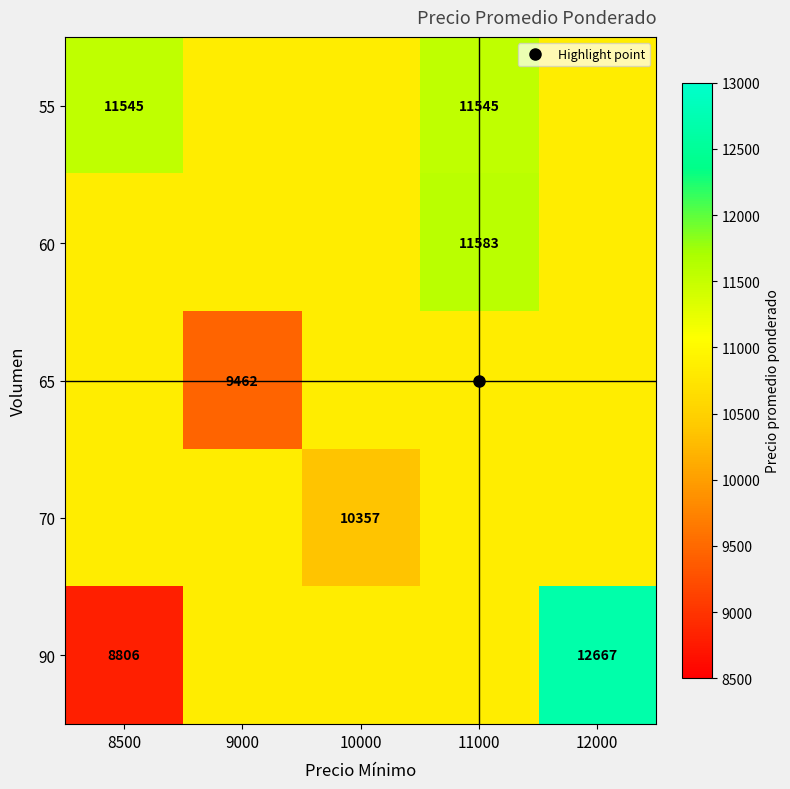

Is the value of 60 at 8500 greater than the value of 70 at 9000?

No